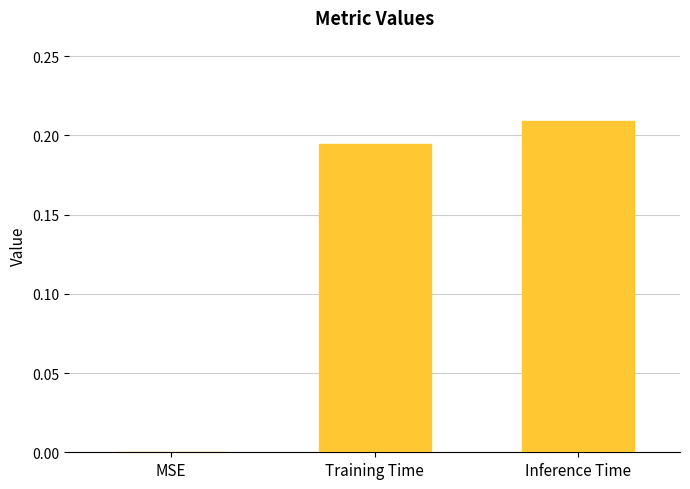

What is the sum of all values?

0.4